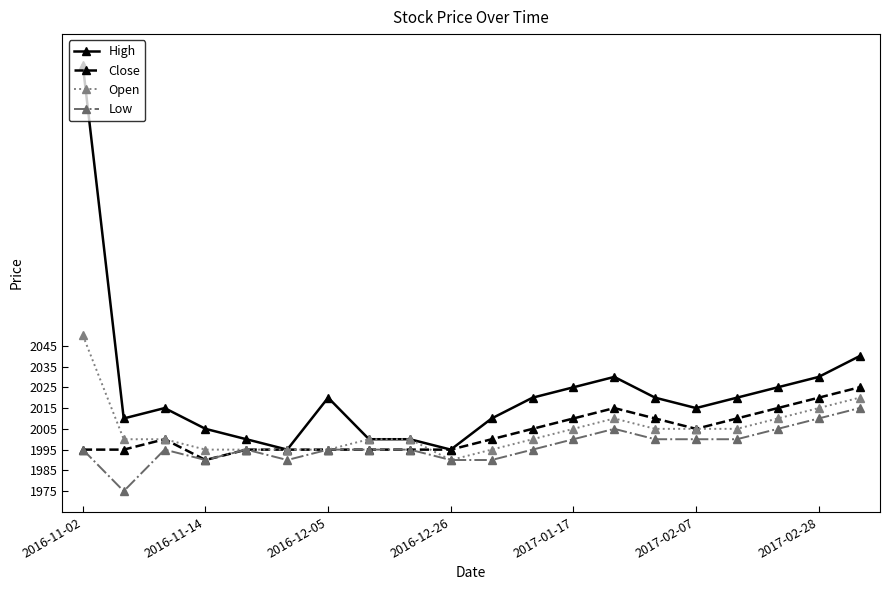

Which series has the largest range (max minus min)?

High